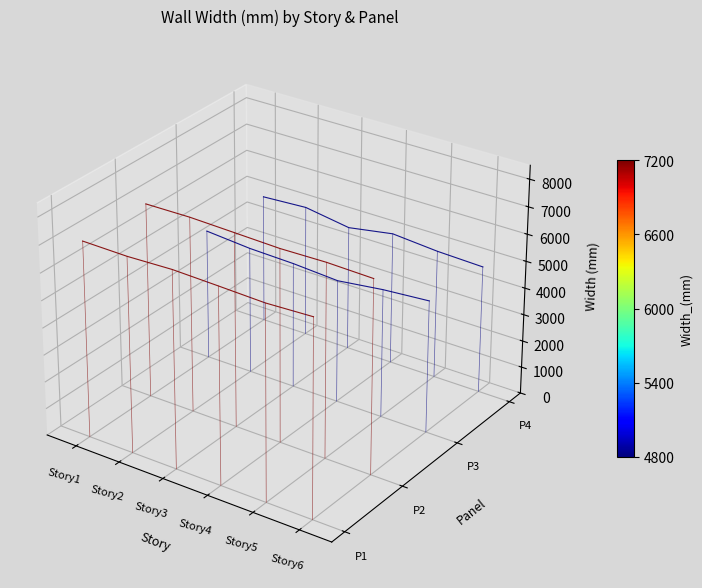

List the series in order of their peak value, lowest first.

P1, P3, P2, P4